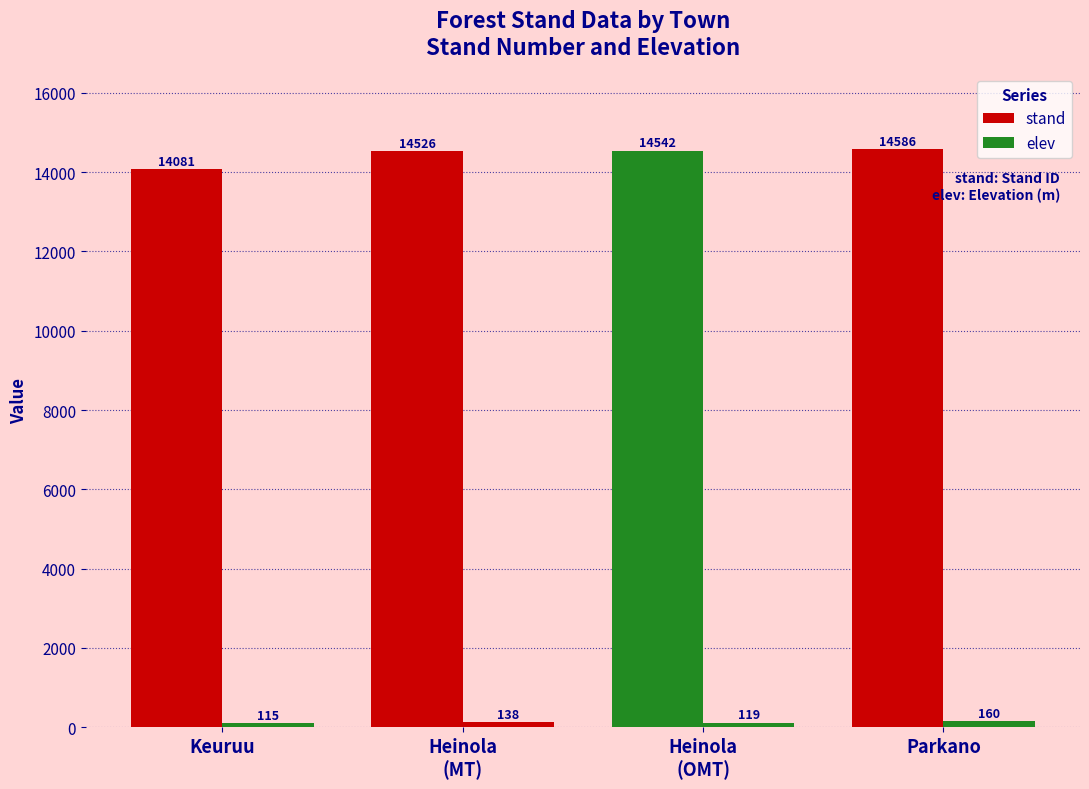

At how many categories does at least one series exceed 3029?

4